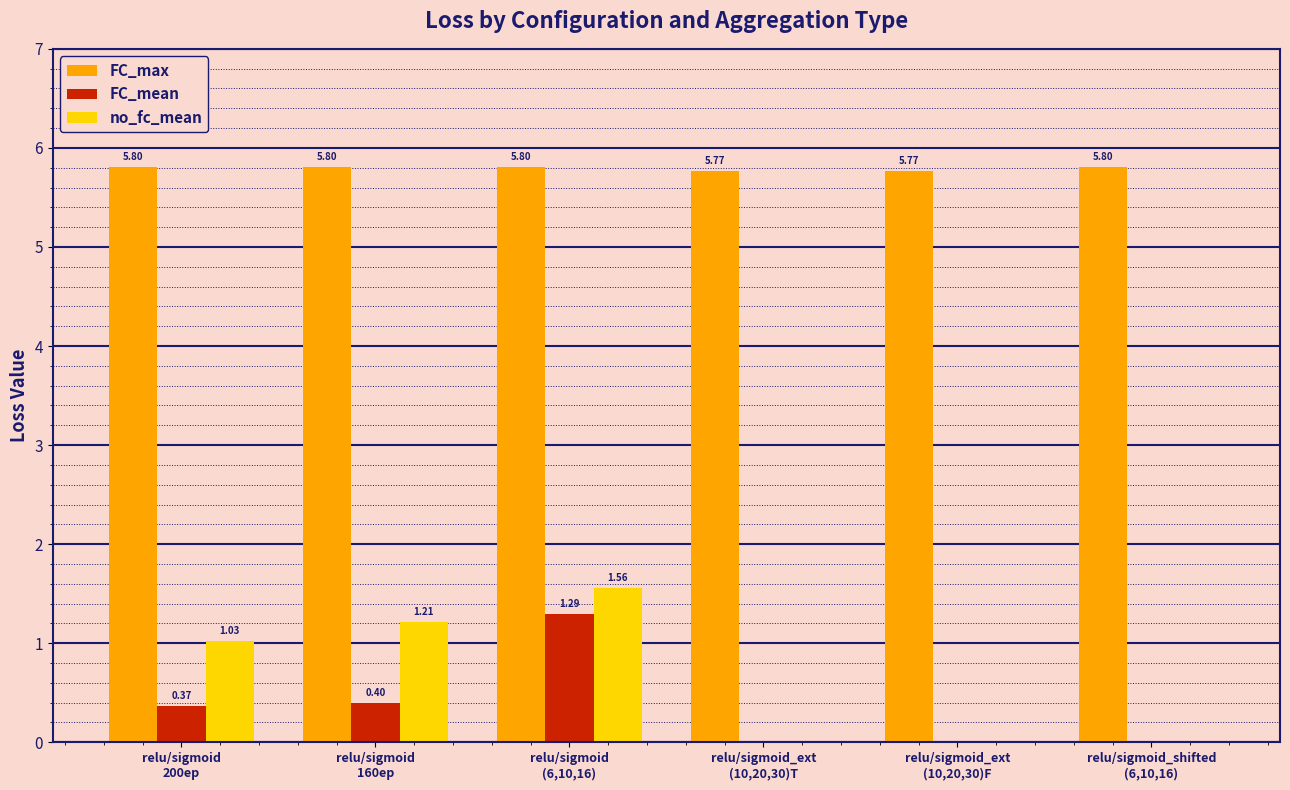

What are all the series names shown in the legend?

FC_max, FC_mean, no_fc_mean